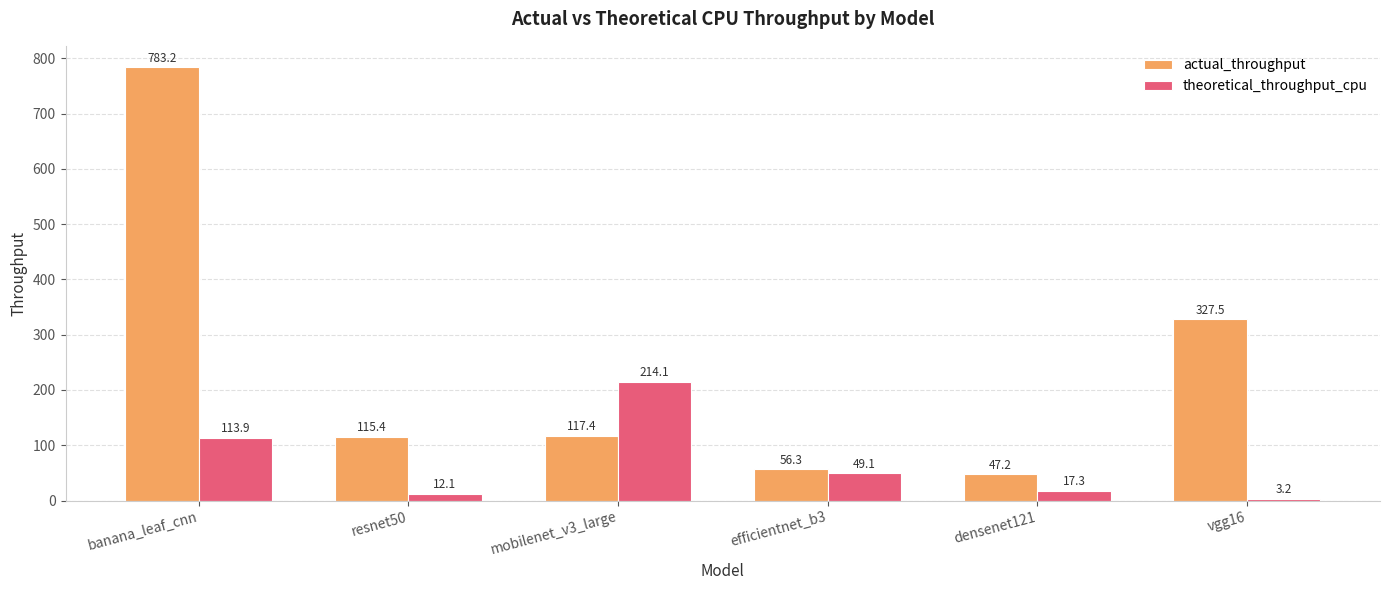

True or false: theoretical_throughput_cpu has a value of 68.5 at banana_leaf_cnn.

False